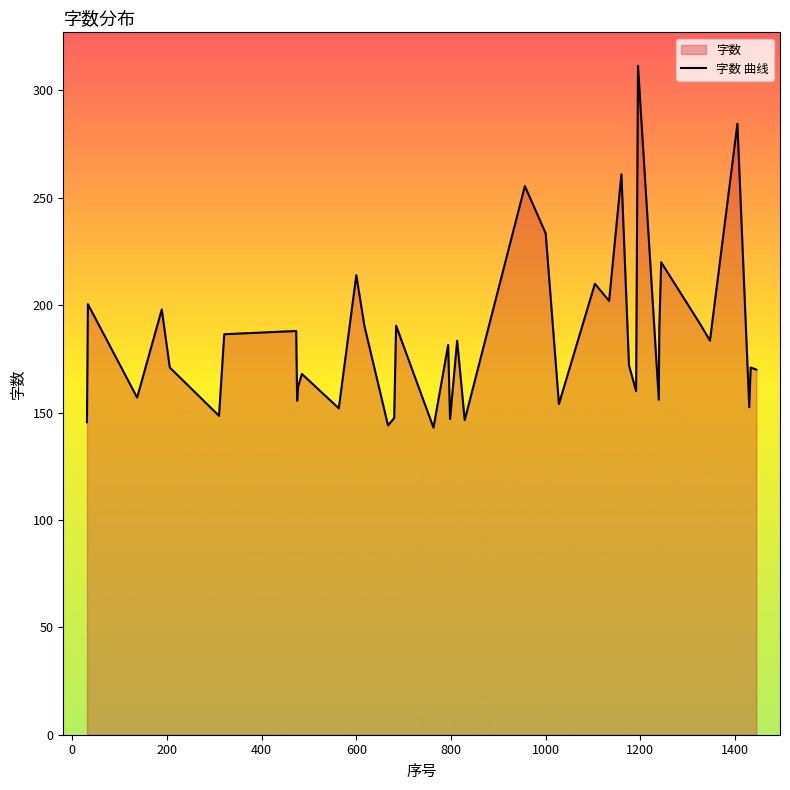

How many data points does each series have?

40